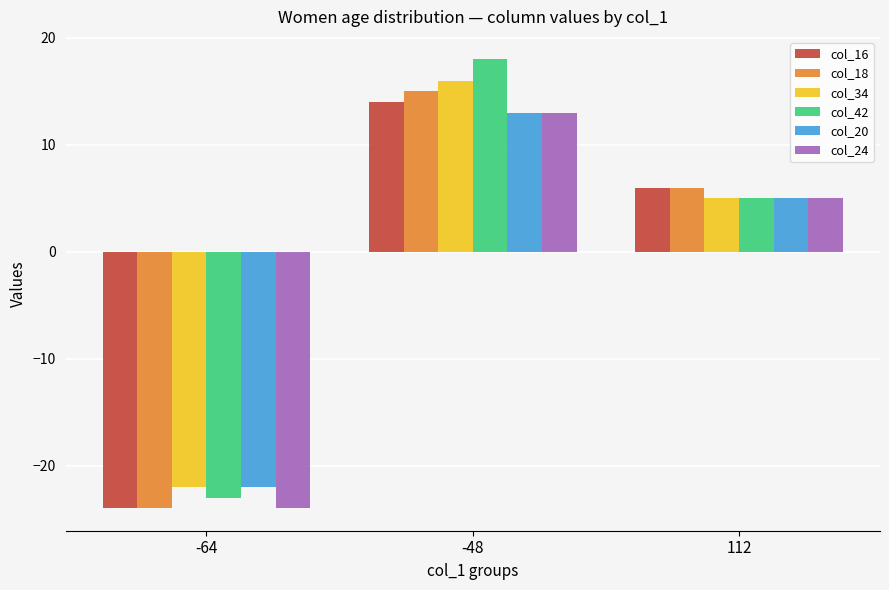

At which label does col_20 reach its minimum?

-64